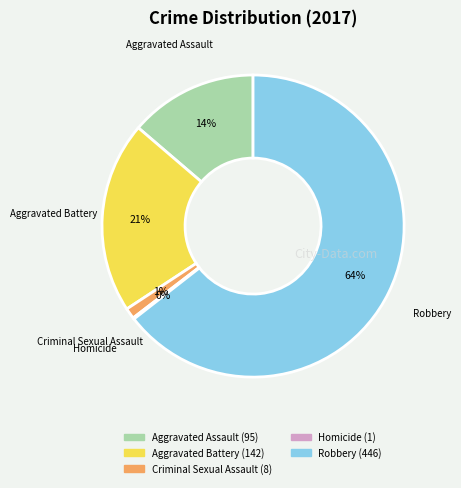

What is the largest slice in the pie chart?

Robbery